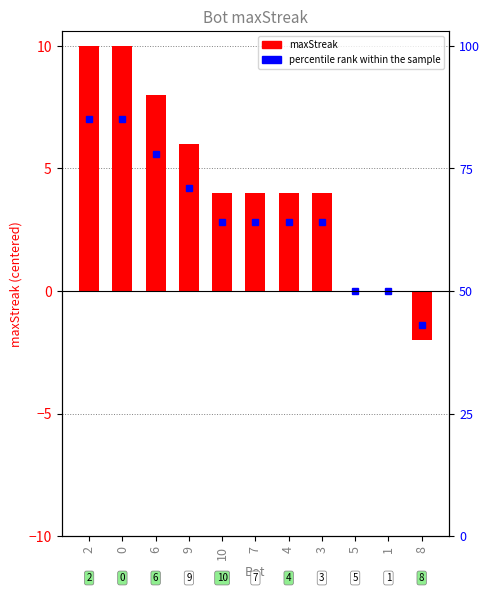

What is the value of the 1st bar from the left?

10